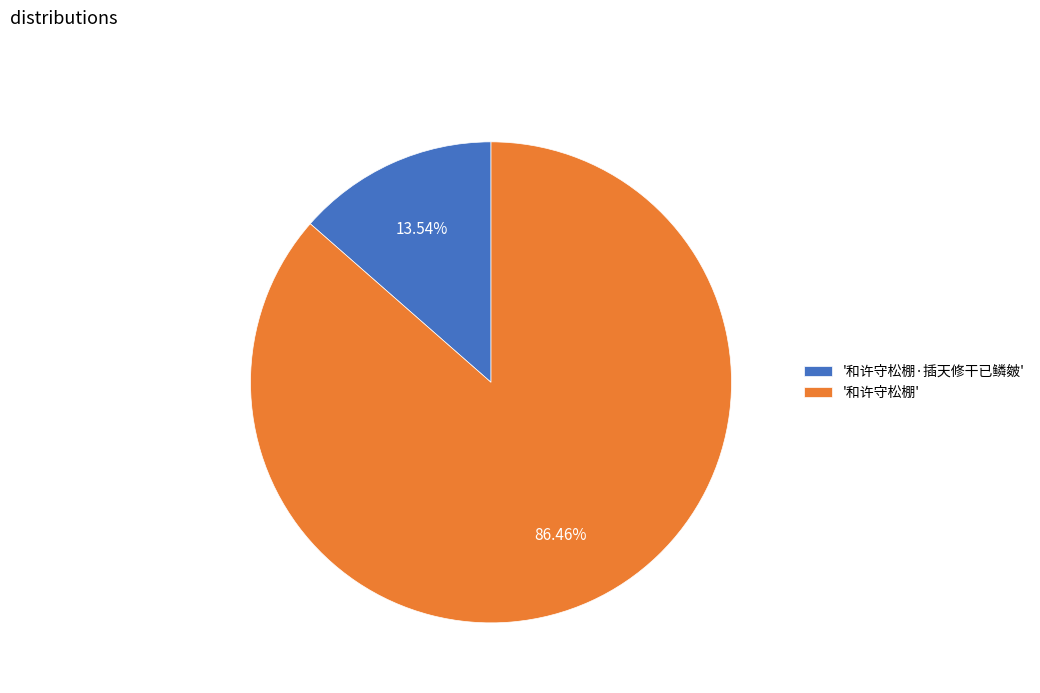

Is there a majority slice in this chart?

Yes